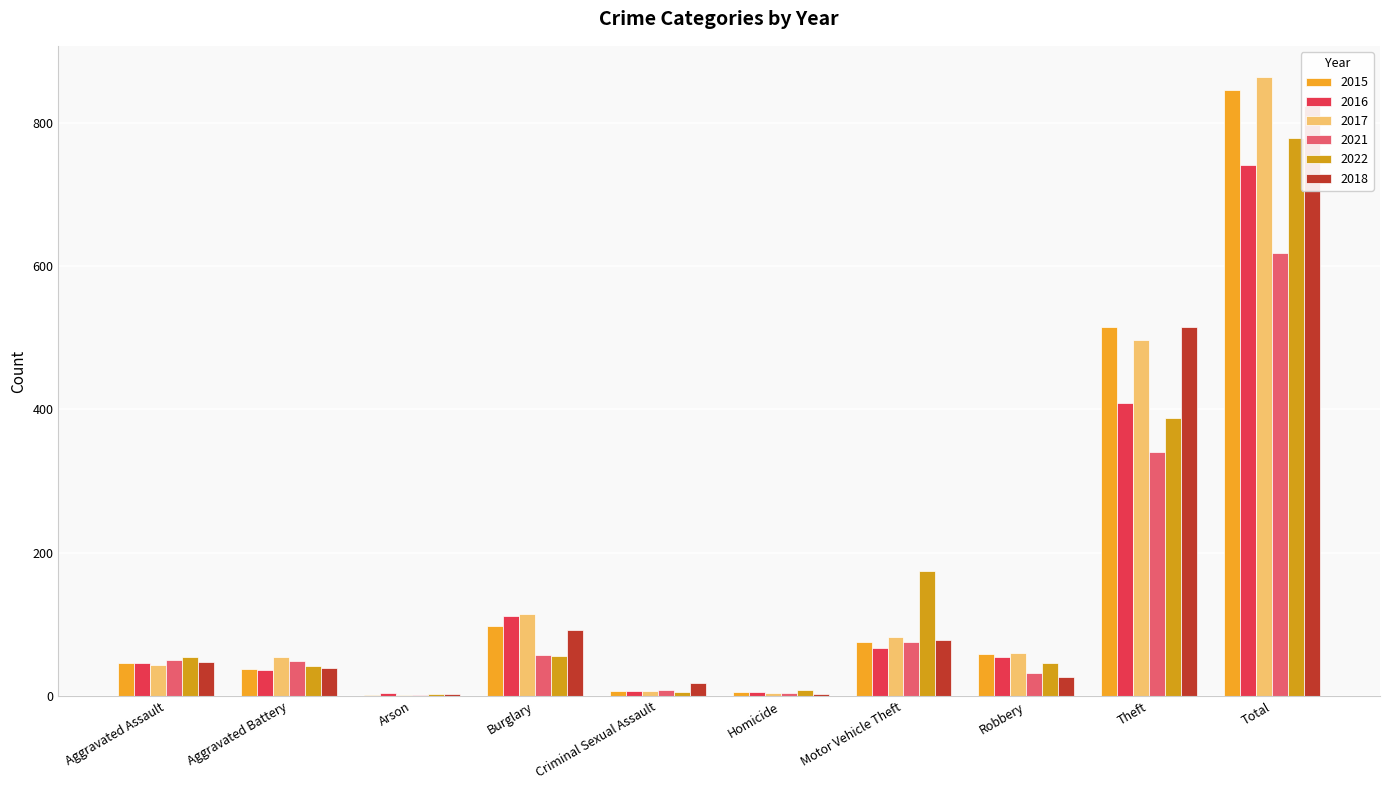

What is the total value across all series at Theft?

2665